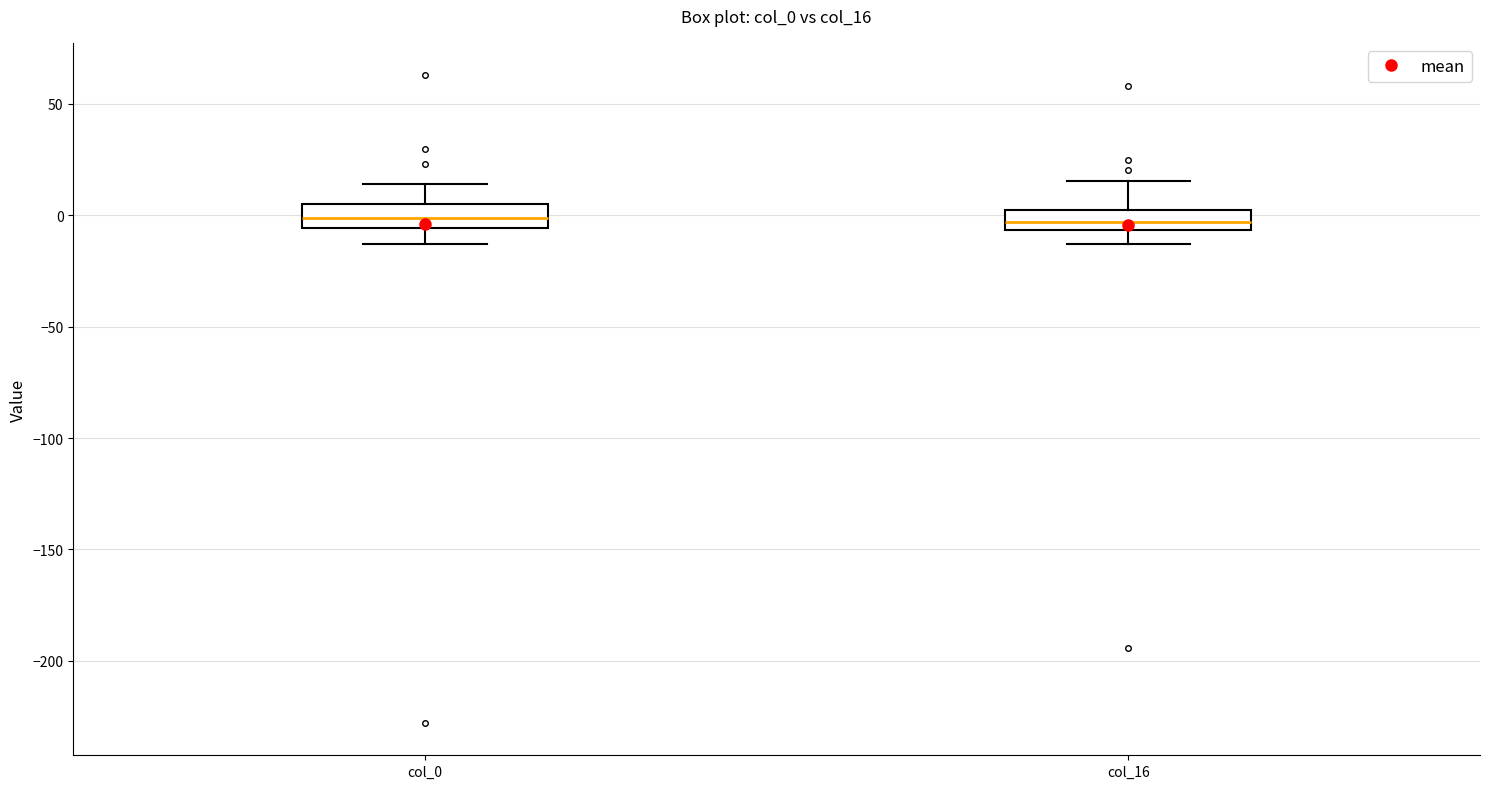

Where does the lower whisker of the box for col_16 end on the y-axis? The values are not printed on the chart, so give them approximately, as read against the axis.

-15